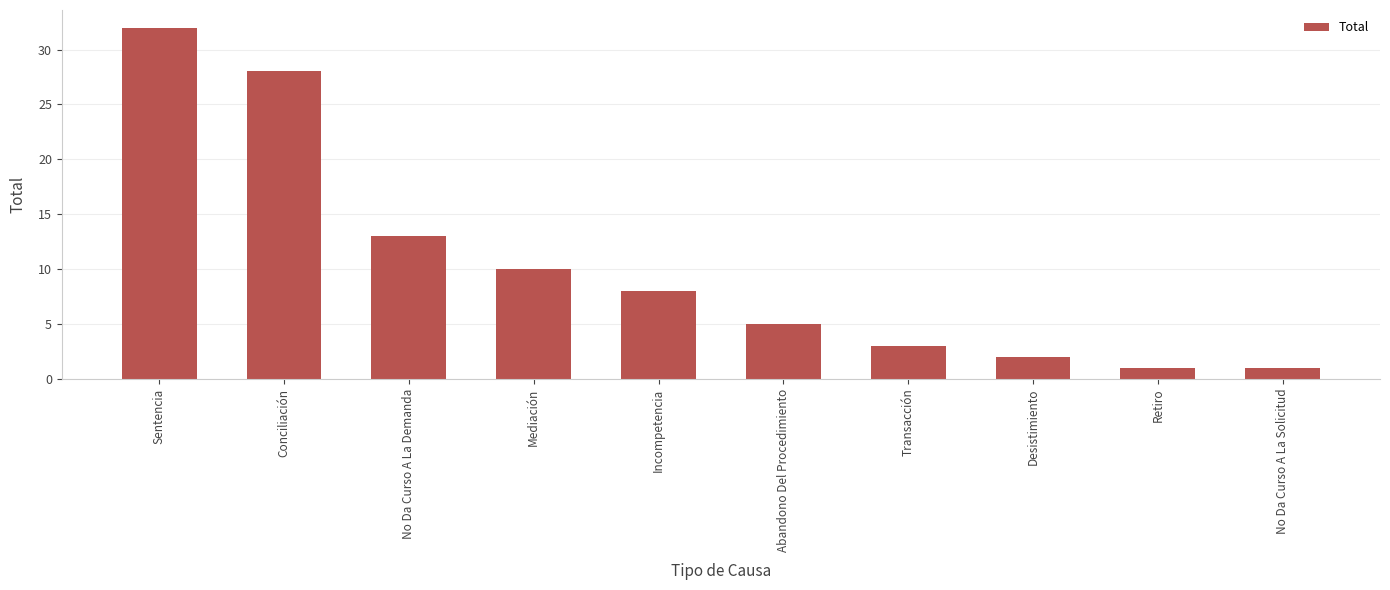

The chart shows a value of 8 at Abandono Del Procedimiento. True or false?

False